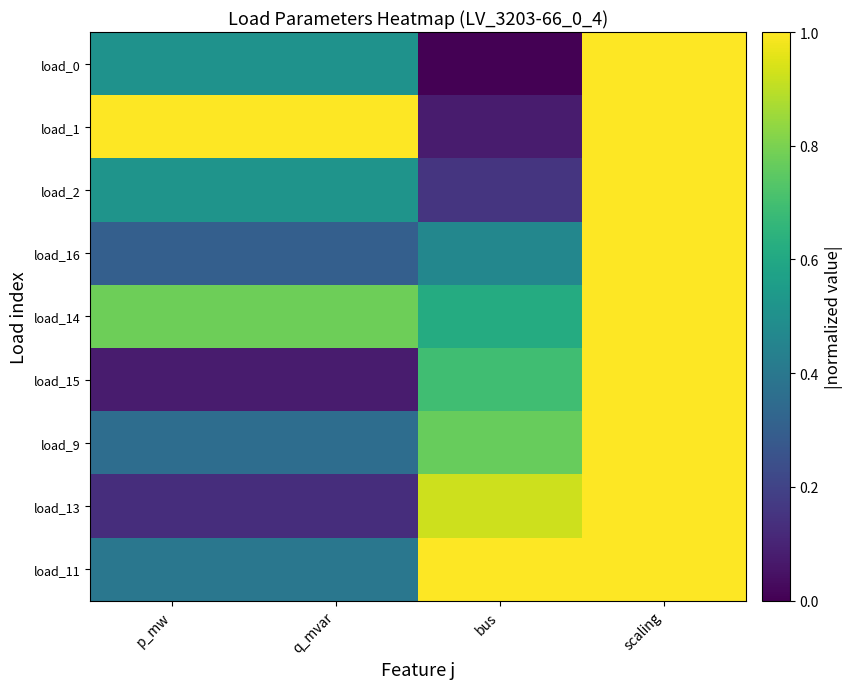

What is the sum of the load_1 values at q_mvar and scaling?

2.0